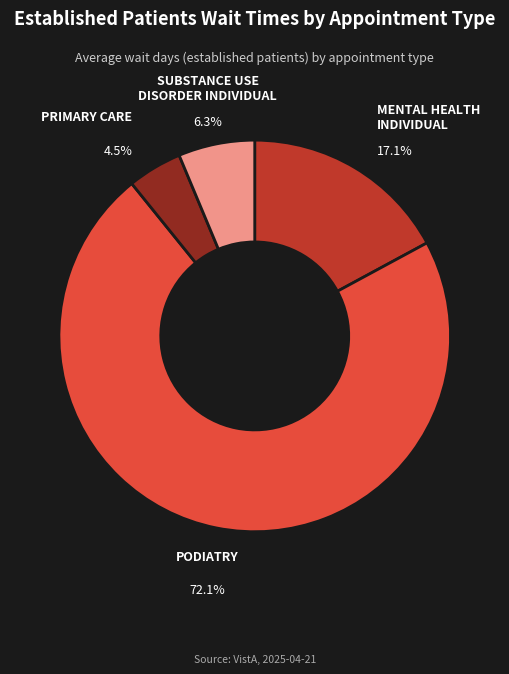

Is there a majority slice in this chart?

Yes